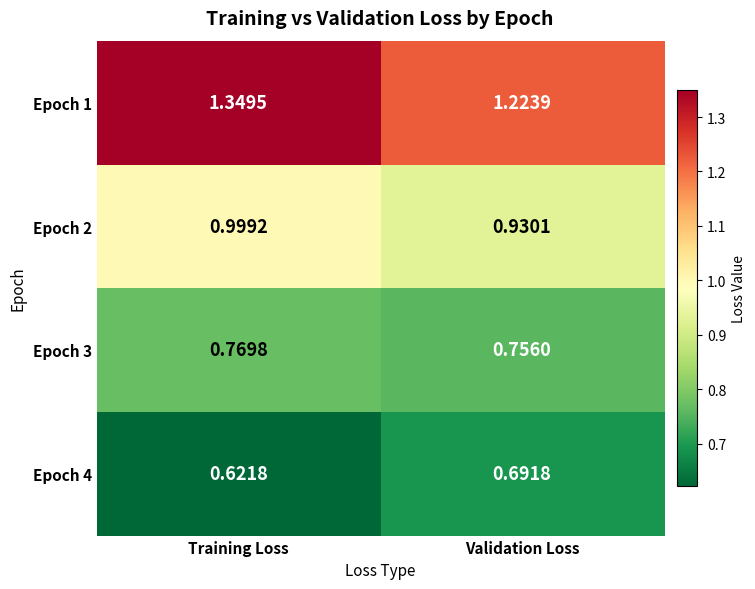

What is the total value across all series at Validation Loss?

3.6